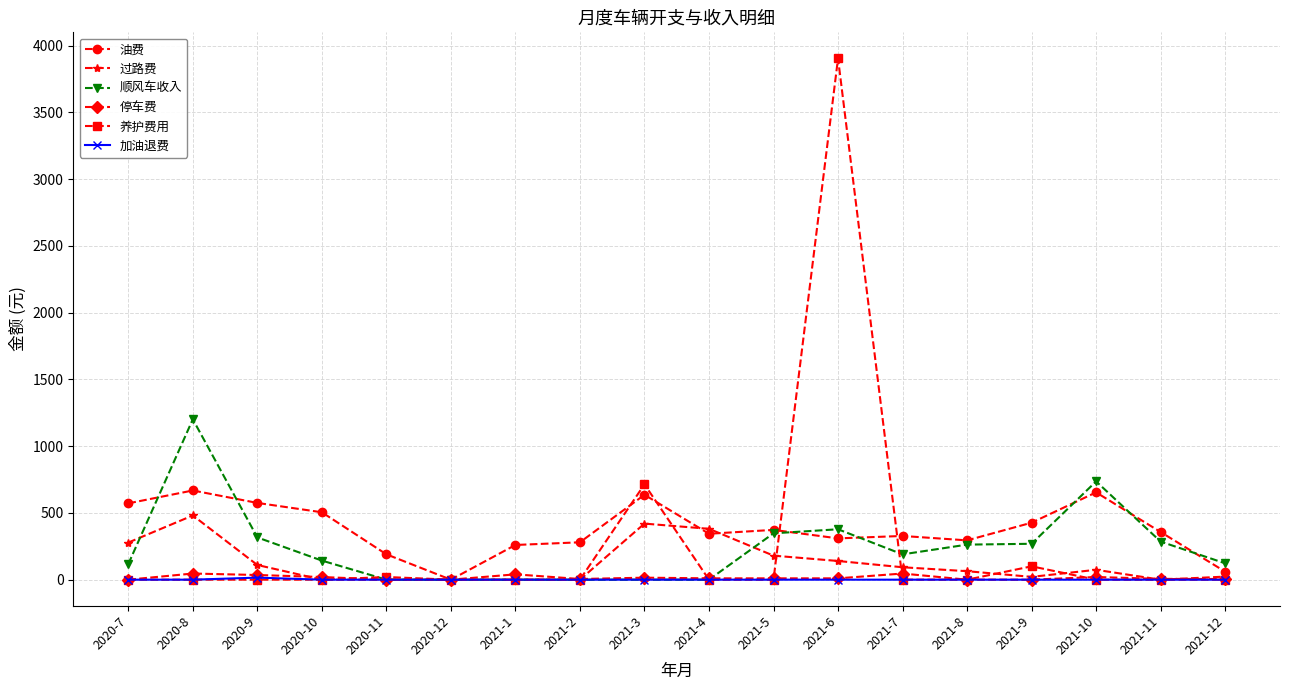

True or false: 油费 has a value of 260.0 at 2021-1.

True